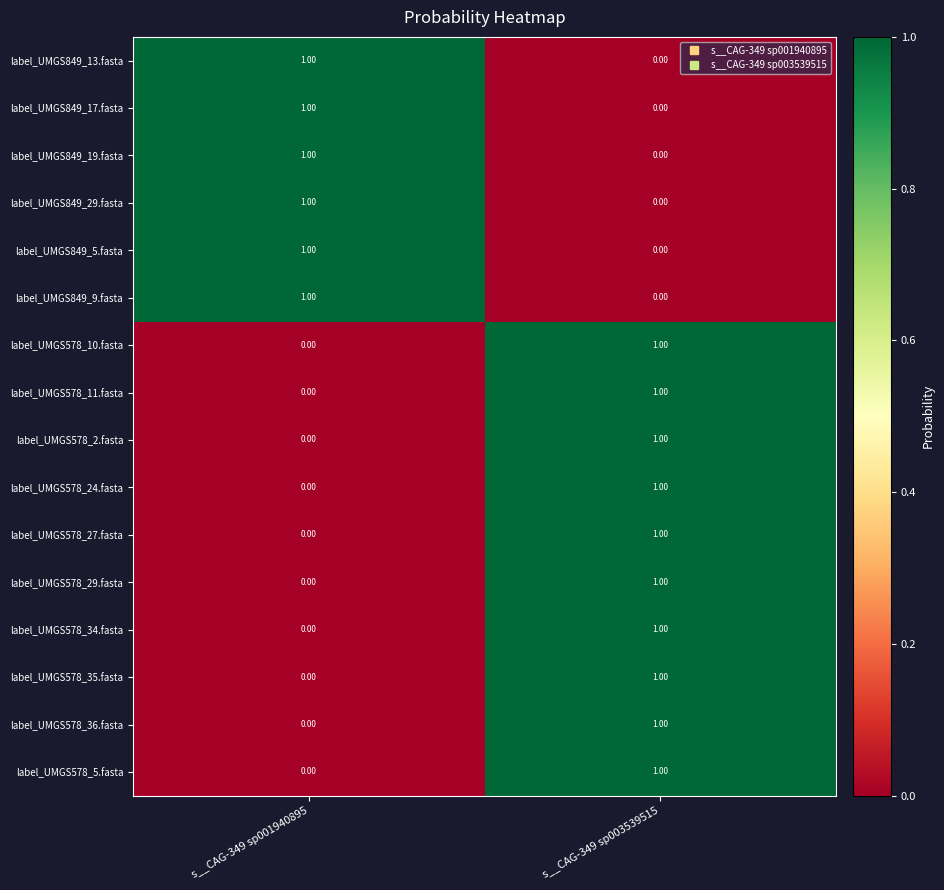

Rank the categories by label_UMGS578_29.fasta value from highest to lowest.

s__CAG-349 sp003539515, s__CAG-349 sp001940895